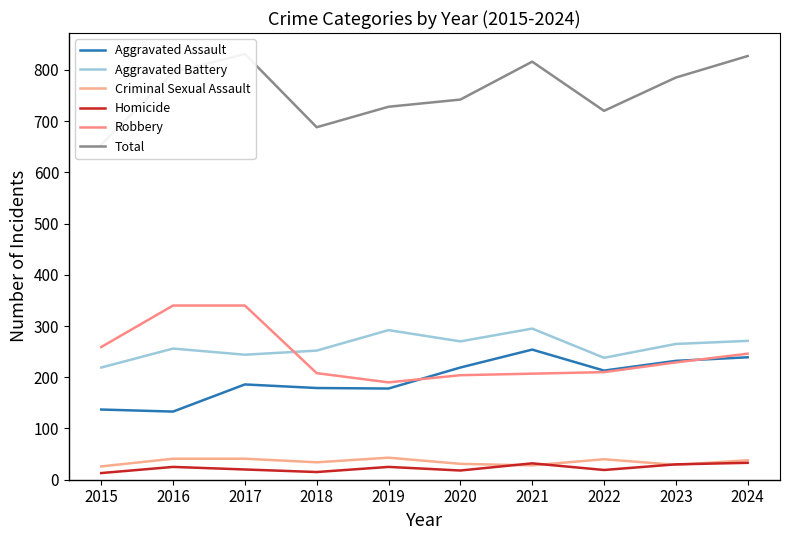

List the series in order of their peak value, highest first.

Total, Robbery, Aggravated Battery, Aggravated Assault, Criminal Sexual Assault, Homicide